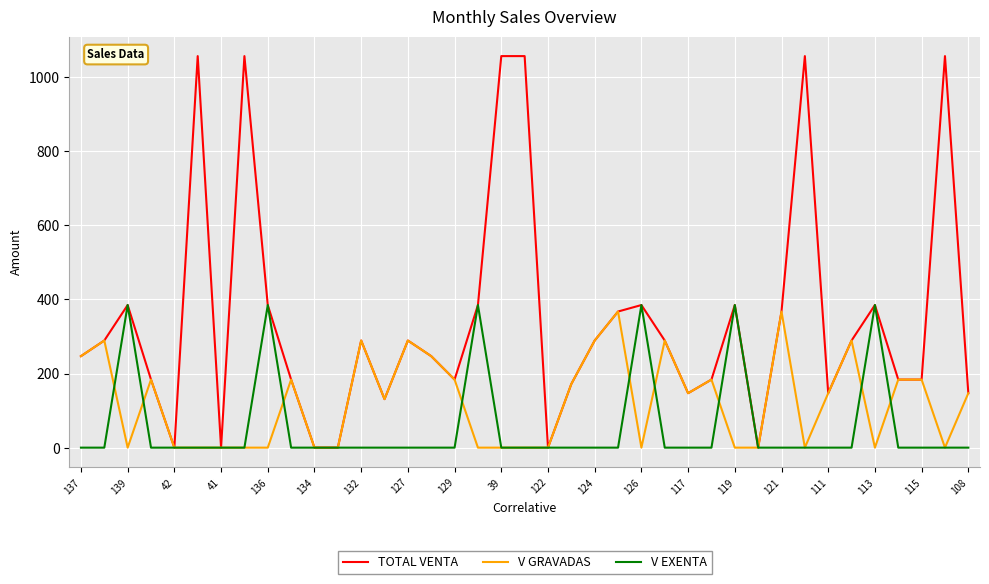

Which series has the largest total across all categories?

TOTAL VENTA